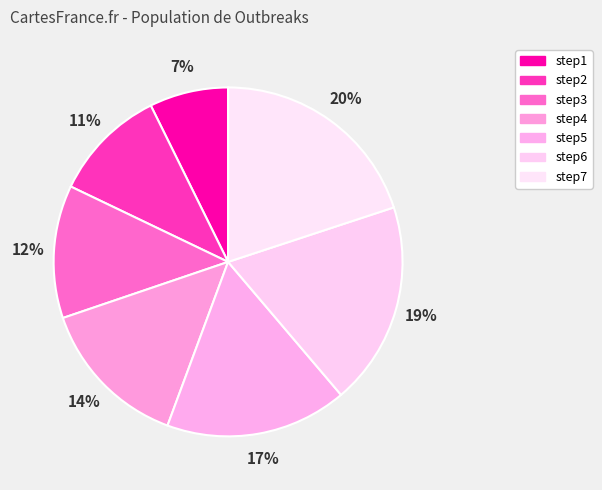

What percentage is the step7 slice, to the nearest percent?

20%